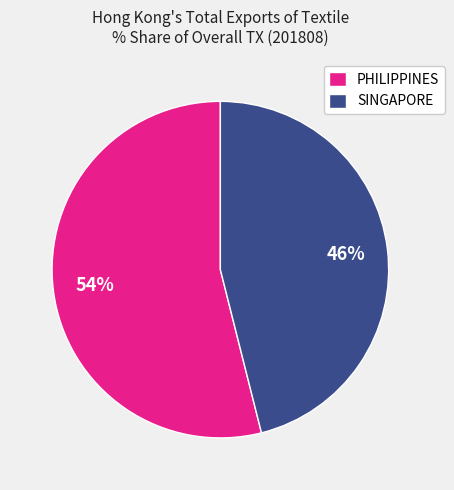

Between SINGAPORE and PHILIPPINES, which is larger?

PHILIPPINES